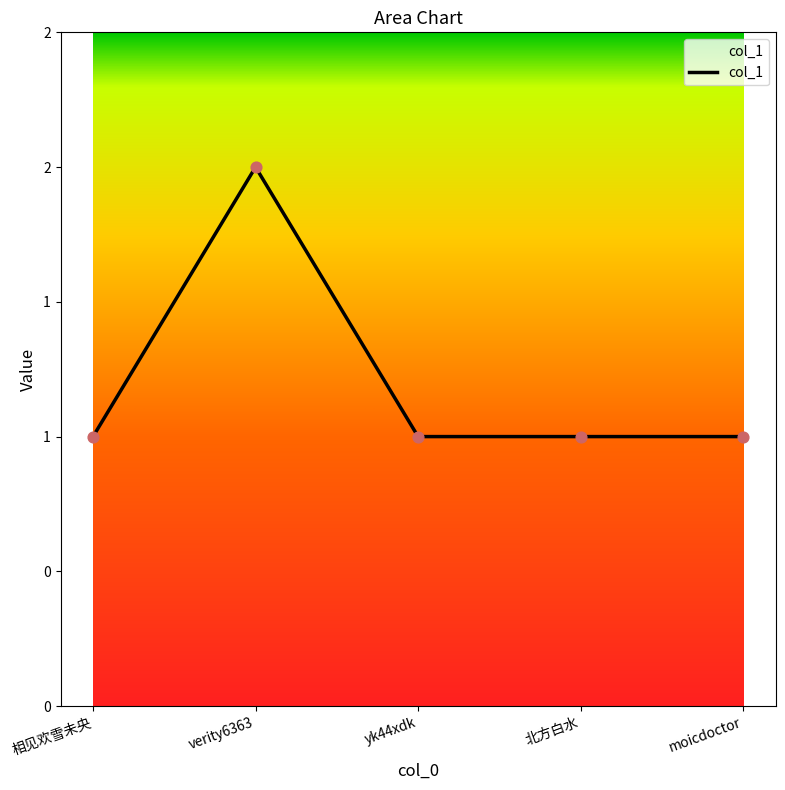

Between verity6363 and yk44xdk, which is larger?

verity6363